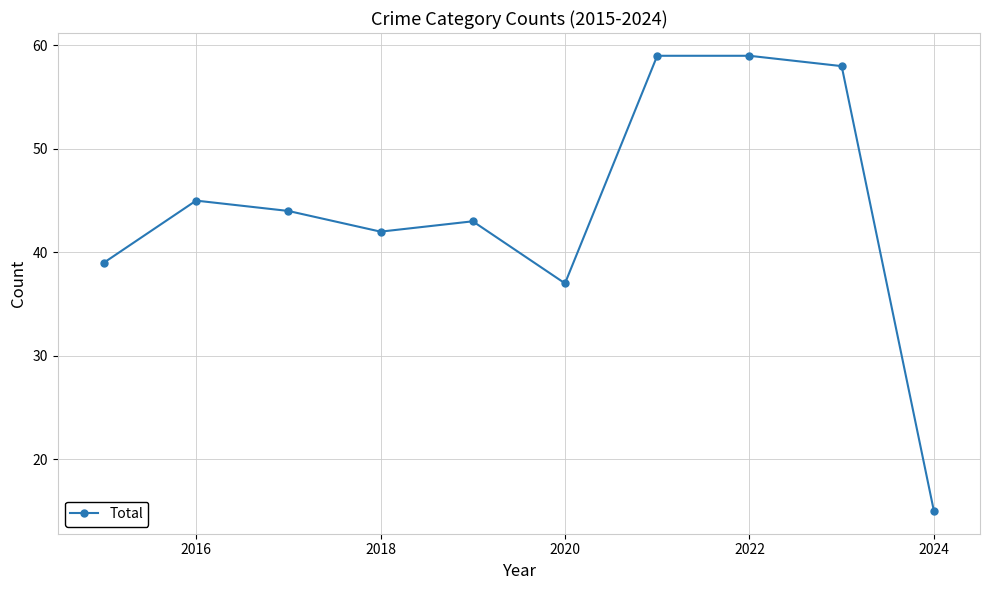

How many lines are shown in the chart?

1